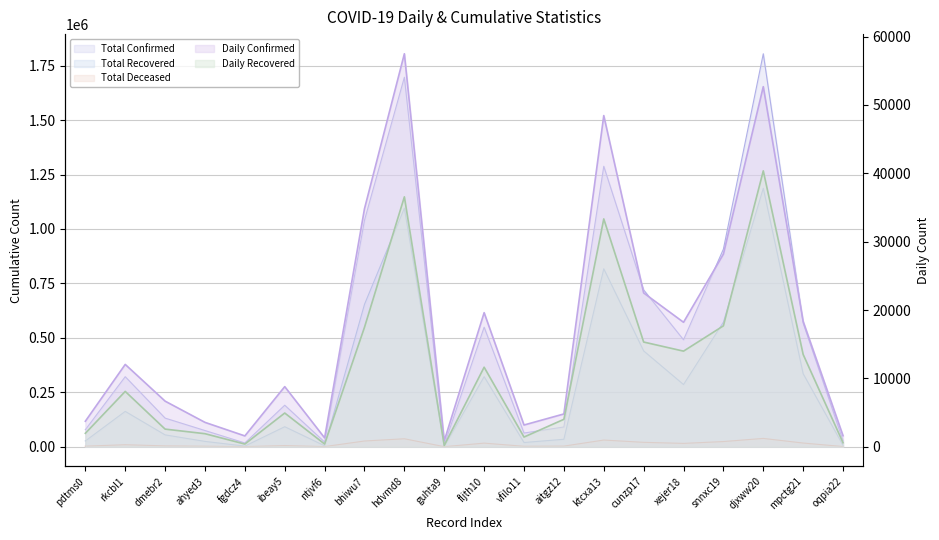

Which category has the lowest value in the Total Recovered series?

guhta9